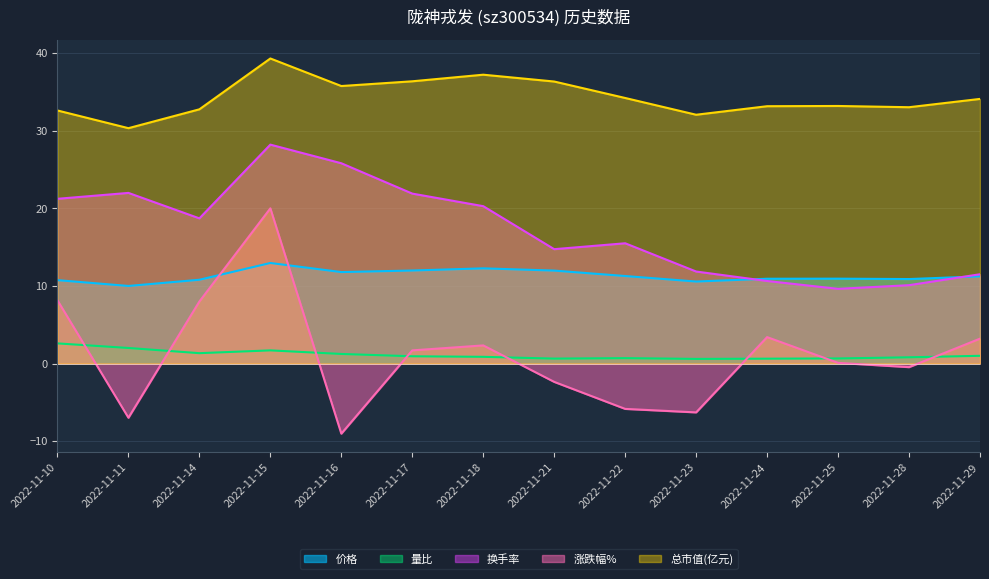

Which series changed the most between 2022-11-11 and 2022-11-21?

换手率